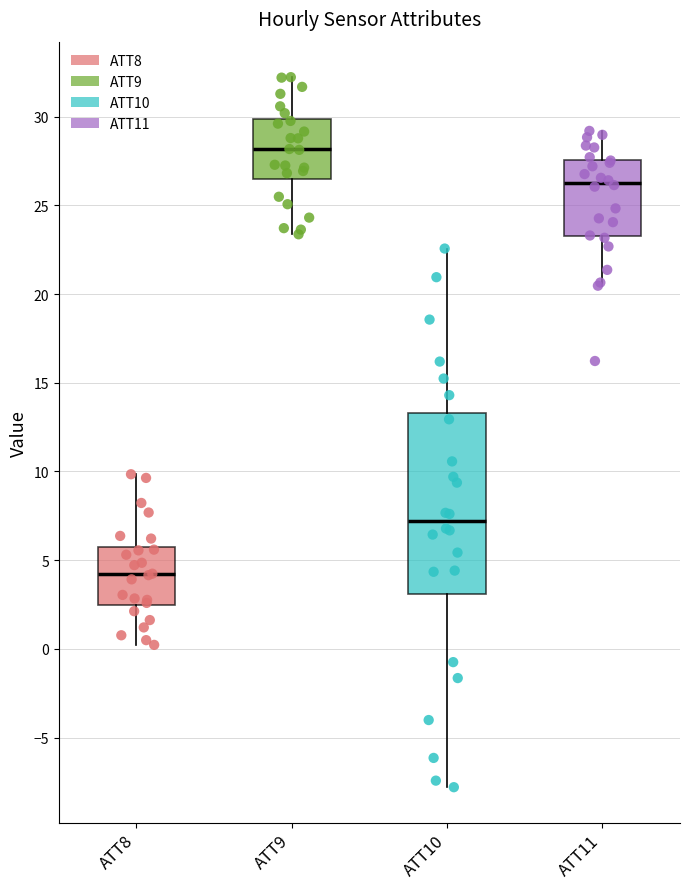

Where is the upper edge of the box for ATT10 on the y-axis? The values are not printed on the chart, so give them approximately, as read against the axis.

13.5